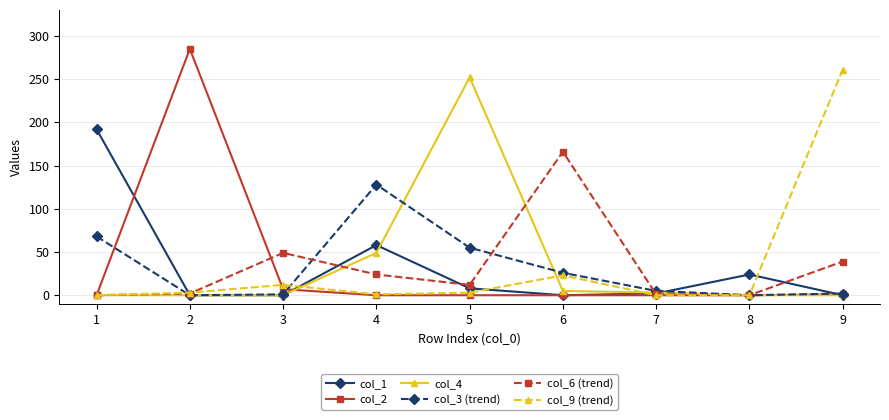

What is the average value of the col_3 (trend) series?

32